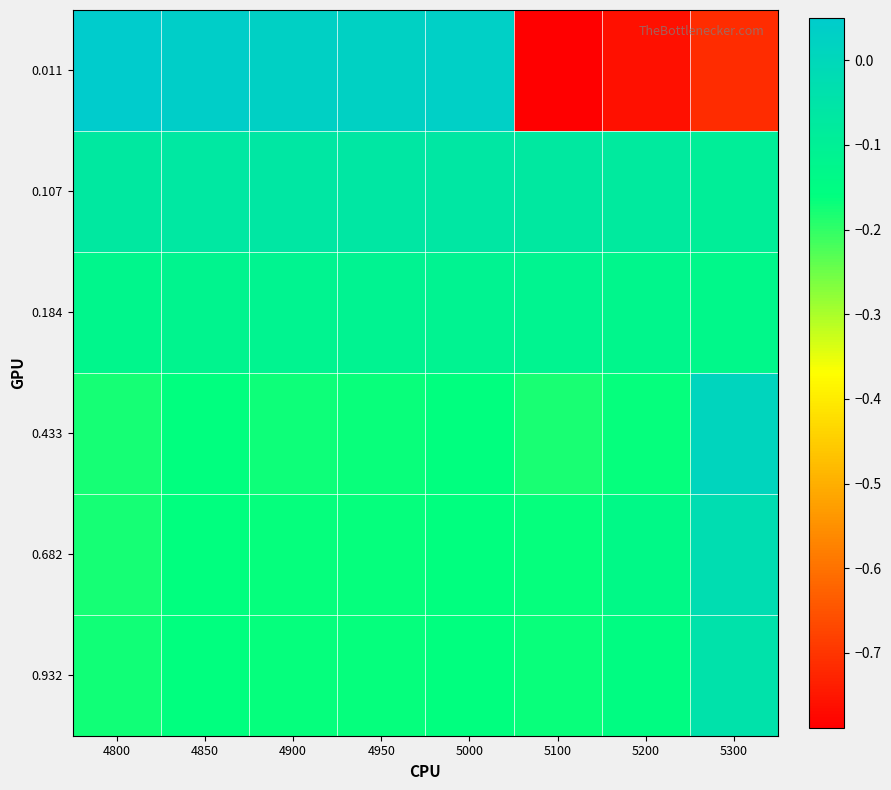

Reading left to right, list all the values displayed in this chart.

0.011: 4800=0.1	4850=0.0	4900=0.0	4950=0.0	5000=0.0	5100=-0.8	5200=-0.8	5300=-0.7
0.107: 4800=-0.1	4850=-0.1	4900=-0.1	4950=-0.1	5000=-0.1	5100=-0.1	5200=-0.1	5300=-0.1
0.184: 4800=-0.1	4850=-0.1	4900=-0.1	4950=-0.1	5000=-0.1	5100=-0.1	5200=-0.1	5300=-0.1
0.433: 4800=-0.2	4850=-0.2	4900=-0.2	4950=-0.2	5000=-0.2	5100=-0.2	5200=-0.2	5300=0.0
0.682: 4800=-0.2	4850=-0.2	4900=-0.2	4950=-0.2	5000=-0.2	5100=-0.2	5200=-0.1	5300=-0.0
0.932: 4800=-0.2	4850=-0.2	4900=-0.2	4950=-0.2	5000=-0.2	5100=-0.2	5200=-0.2	5300=-0.0